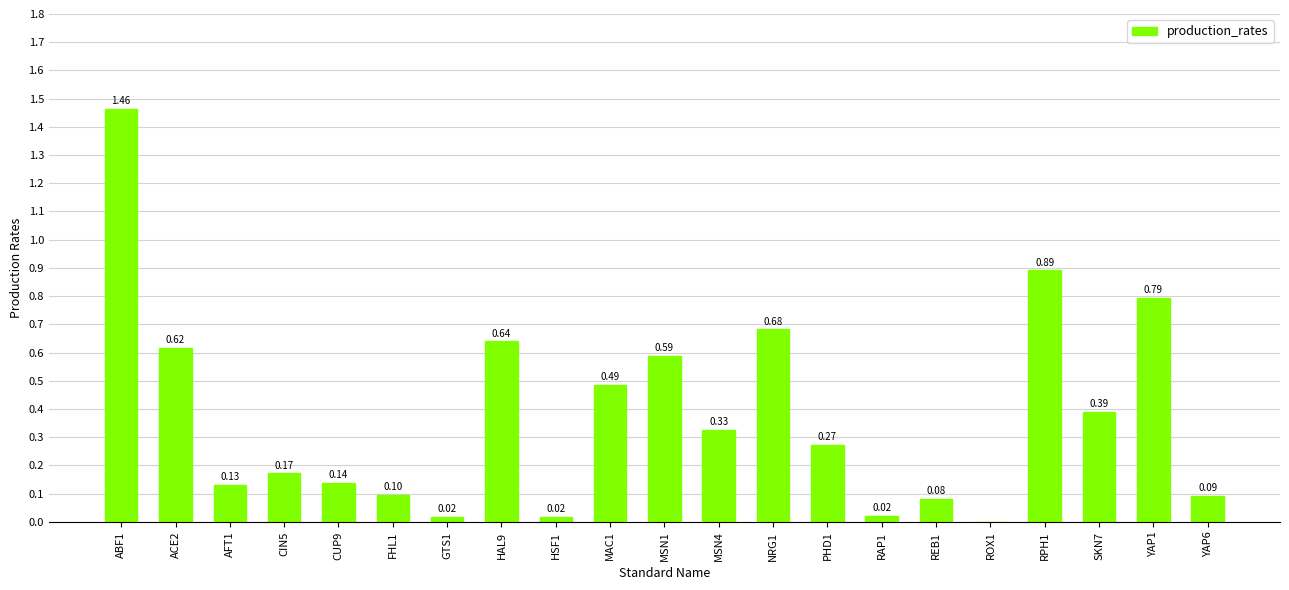

Between YAP6 and ABF1, which is larger?

ABF1